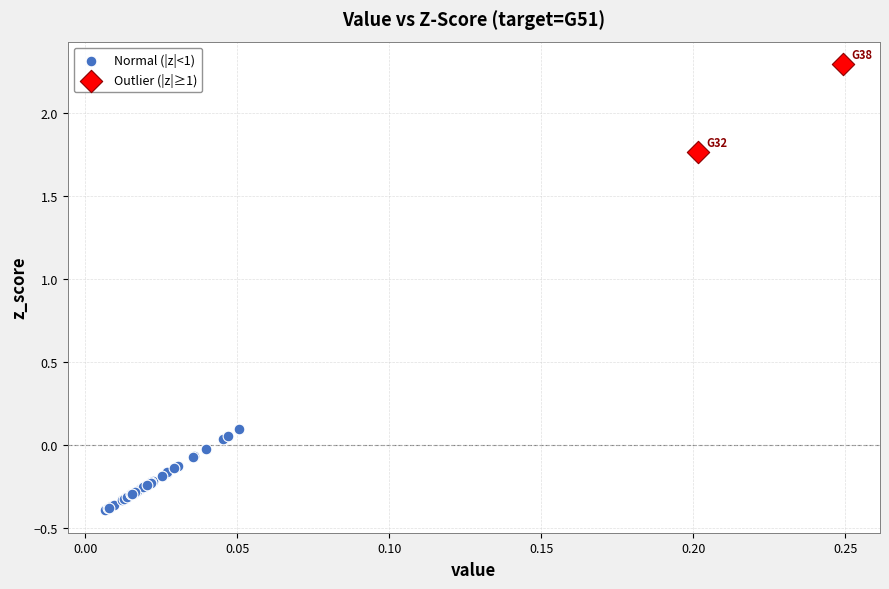

Which series has the largest Y range (max minus min)?

Outlier (|z|≥1)